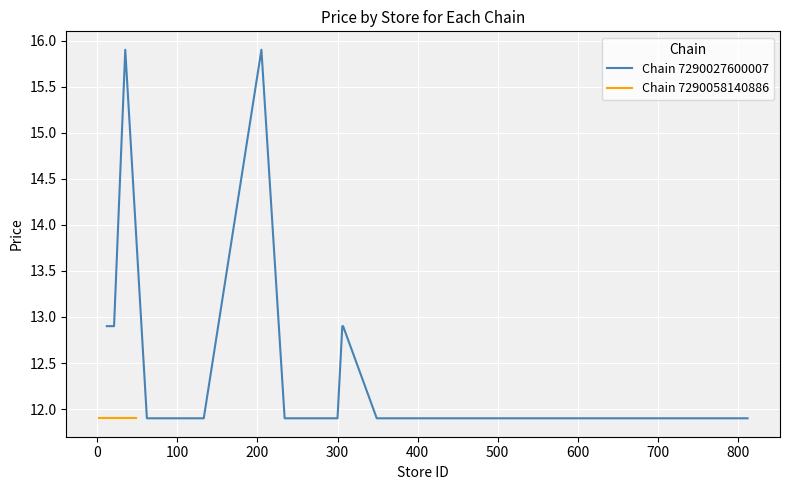

What is the minimum value for Chain 7290027600007?

11.9